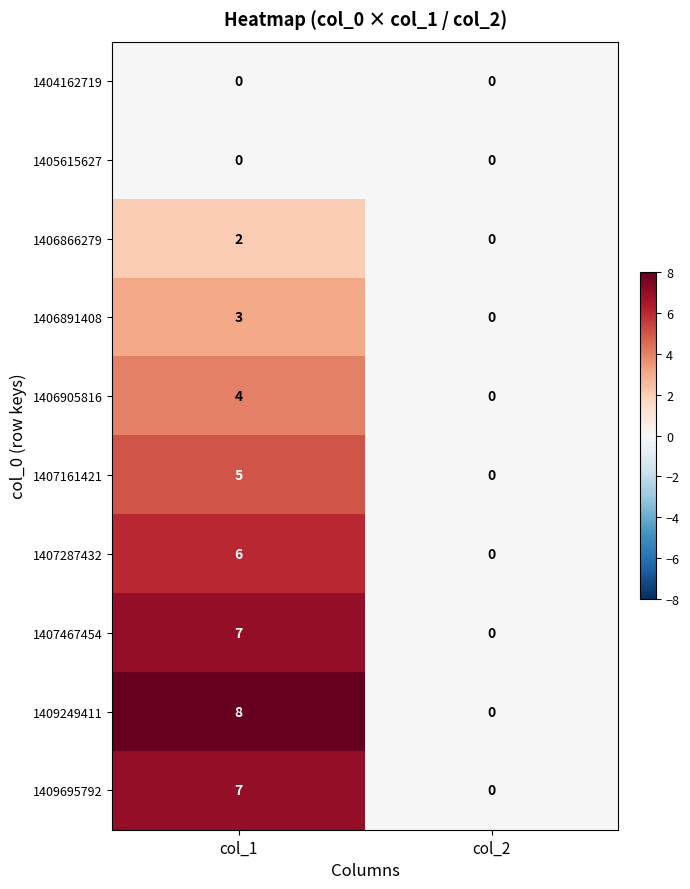

Reading left to right, what are all the values shown in this chart?

1404162719: 0	0
1405615627: 0	0
1406866279: 2	0
1406891408: 3	0
1406905816: 4	0
1407161421: 5	0
1407287432: 6	0
1407467454: 7	0
1409249411: 8	0
1409695792: 7	0